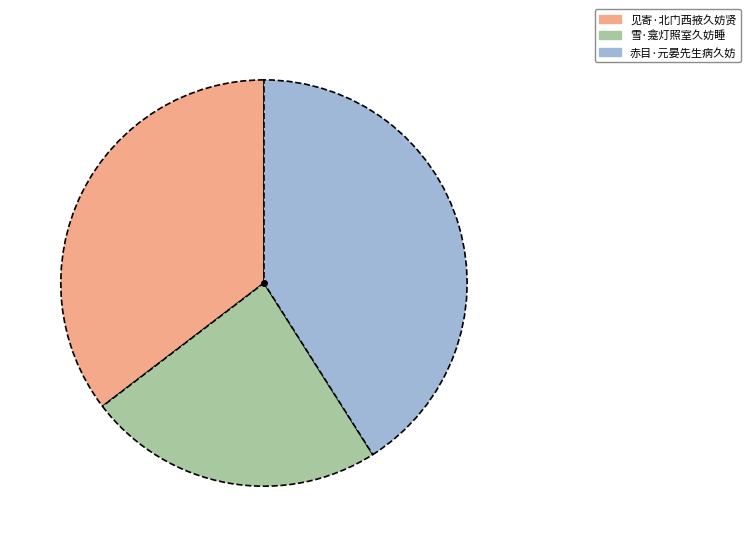

Which slice is the smallest?

雪·龛灯照室久妨睡